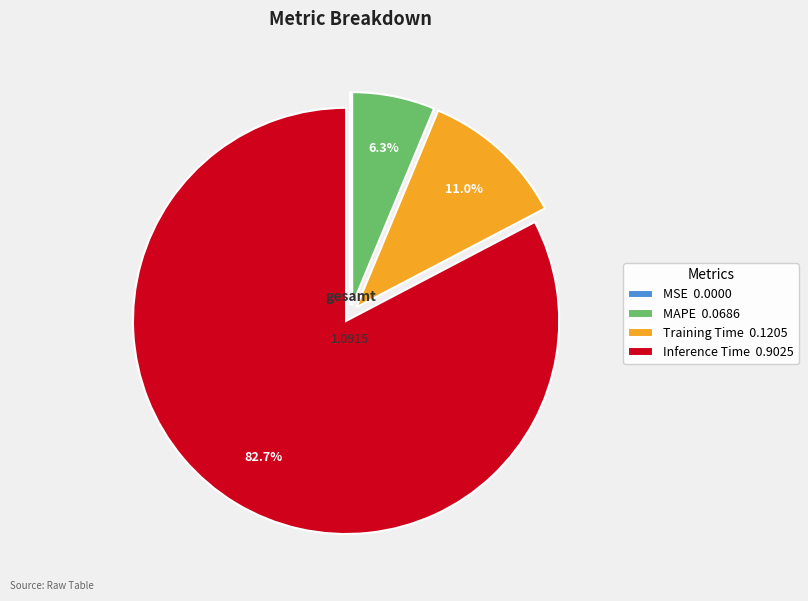

What is the ratio of the value at Inference Time 0.9025 to the value at Training Time 0.1205?

7.5